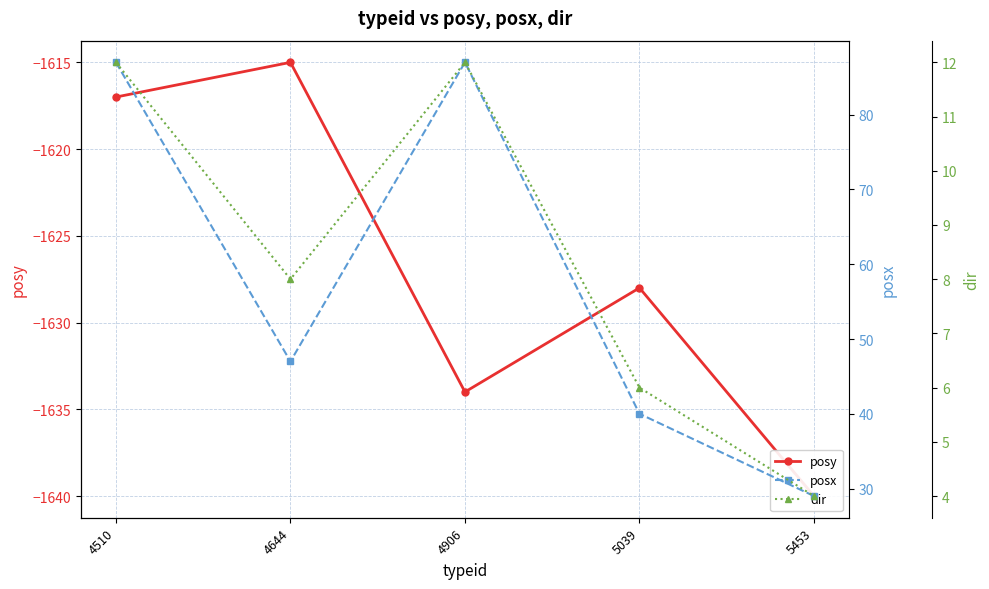

How many values in the posy series are below -1628?

2